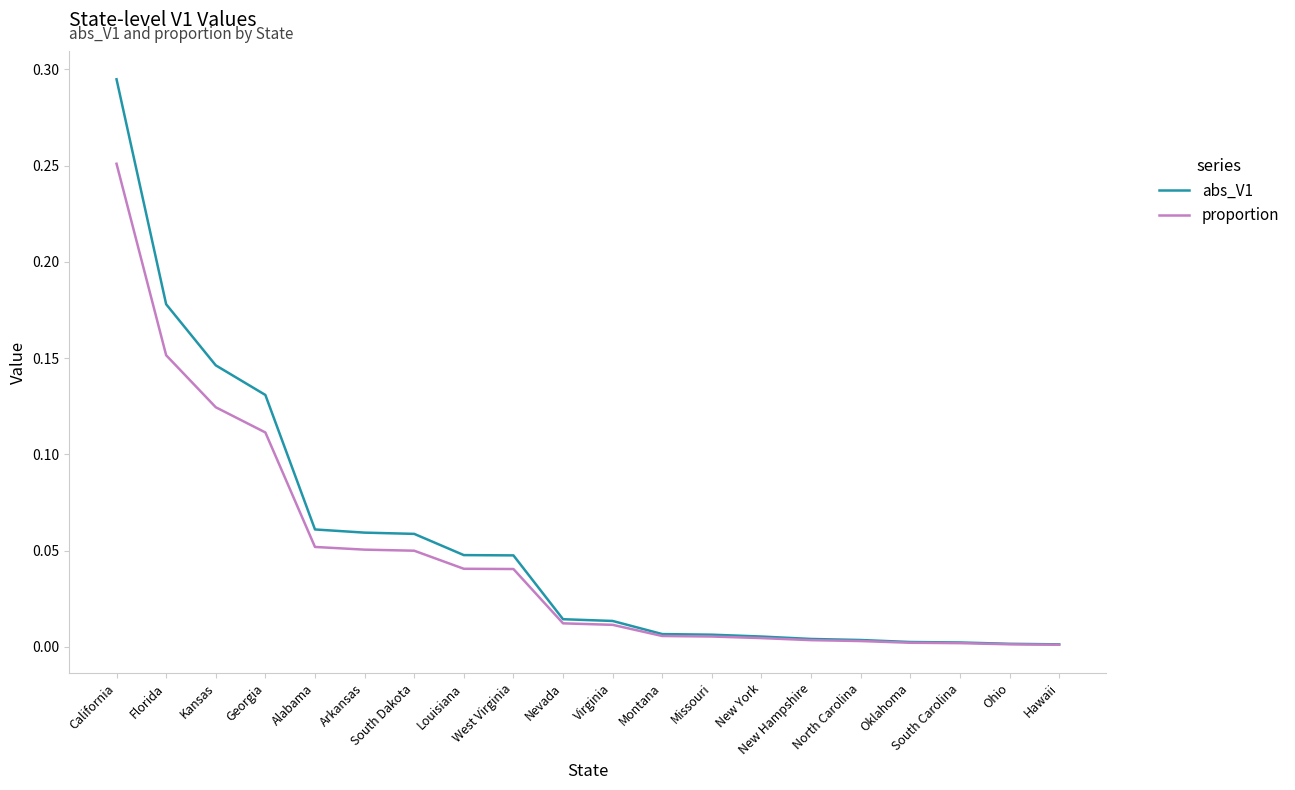

At which category does the chart reach its peak across all series?

California